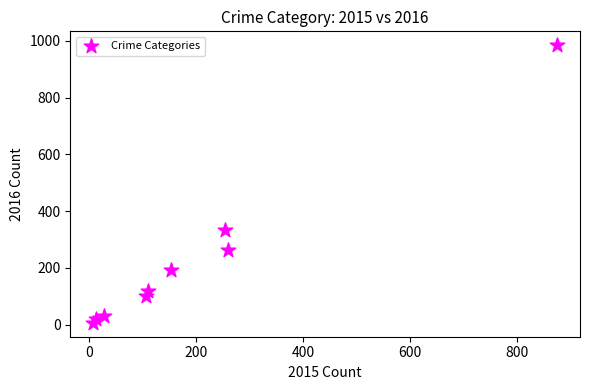

What is the range of Y values (max minus min)?

977